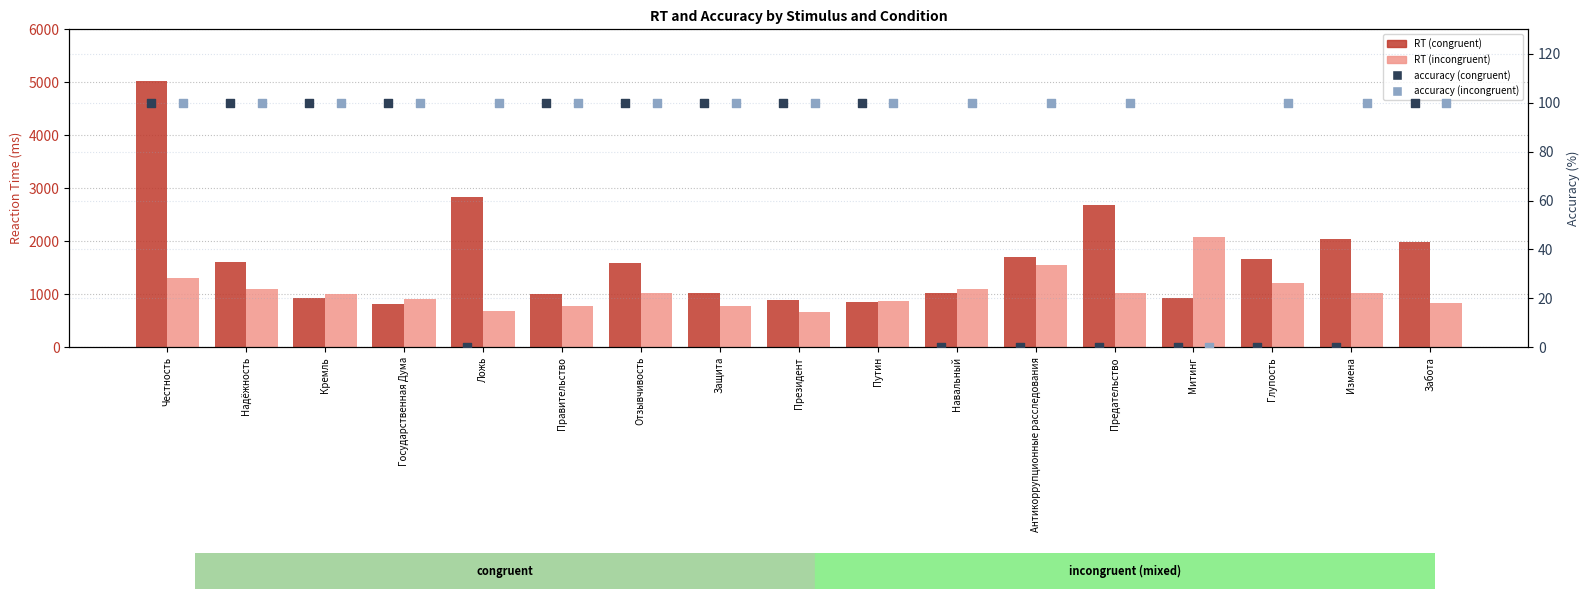

At which category is the sum across all series the highest?

Честность